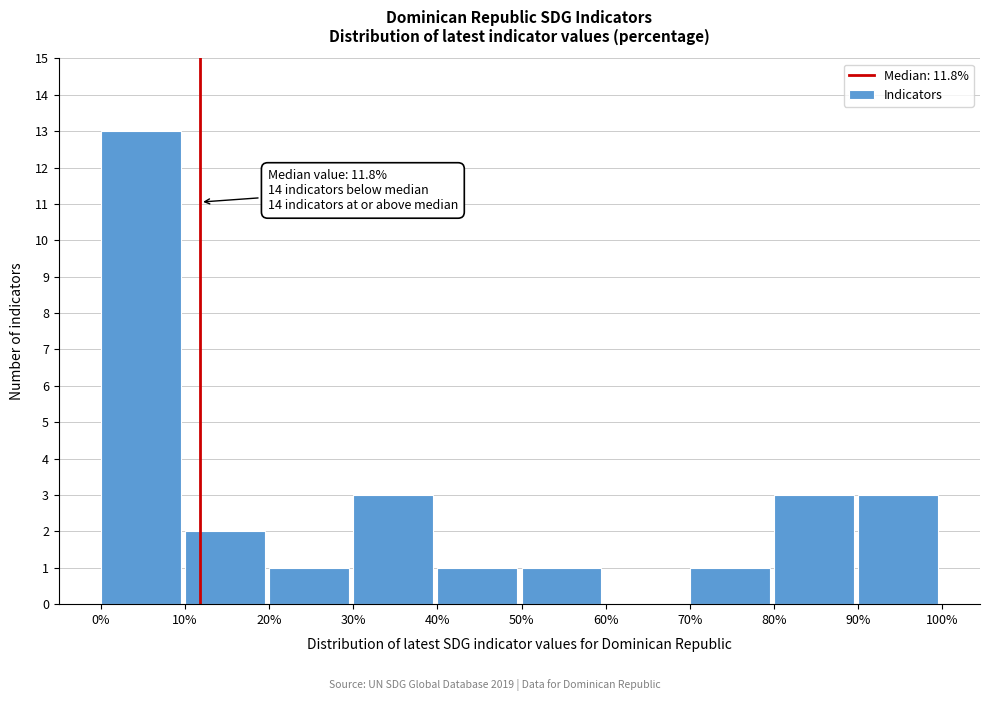

Over which range of the x-axis is the bar tallest?

0% to 10%